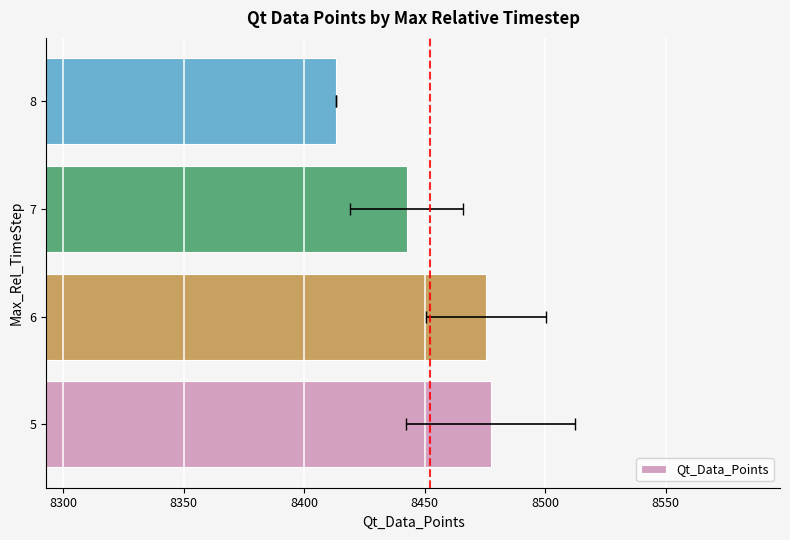

What is the minimum value shown in the chart?

8413.0